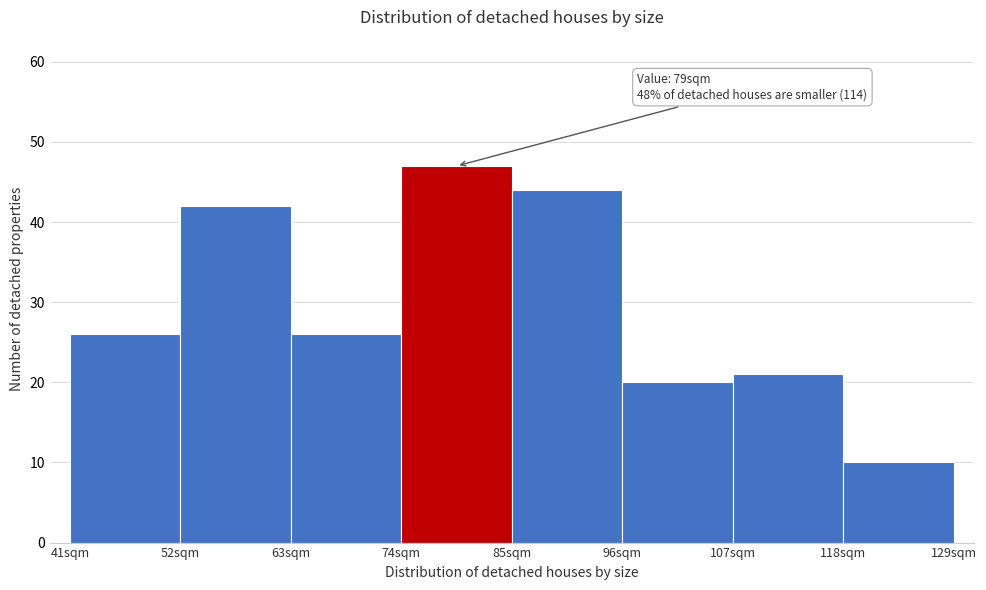

Over which range of the x-axis is the bar tallest?

74 to 85